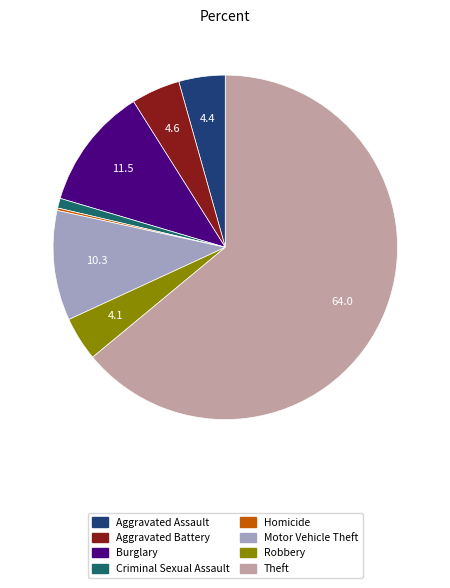

Does any single category account for the majority?

Yes